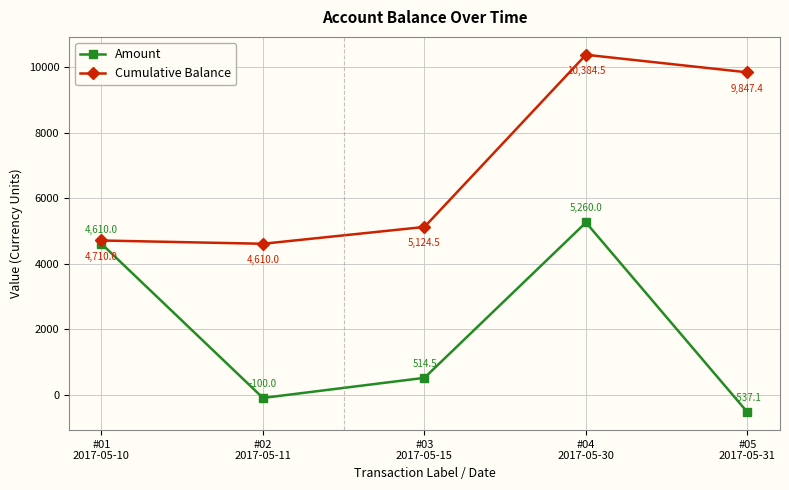

Rank the categories by Cumulative Balance value from lowest to highest.

#02
2017-05-11, #01
2017-05-10, #03
2017-05-15, #05
2017-05-31, #04
2017-05-30